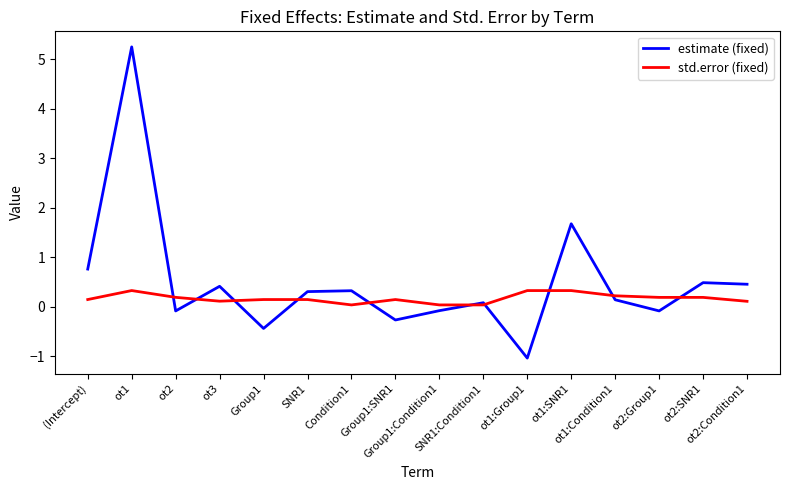

What position from the left is SNR1?

6